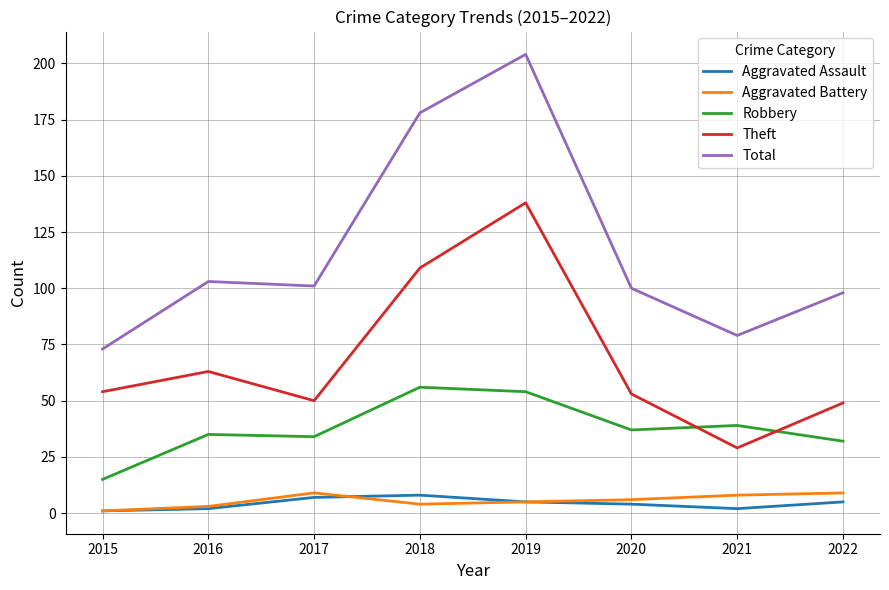

True or false: Aggravated Assault has more than 0 interior local peaks.

True